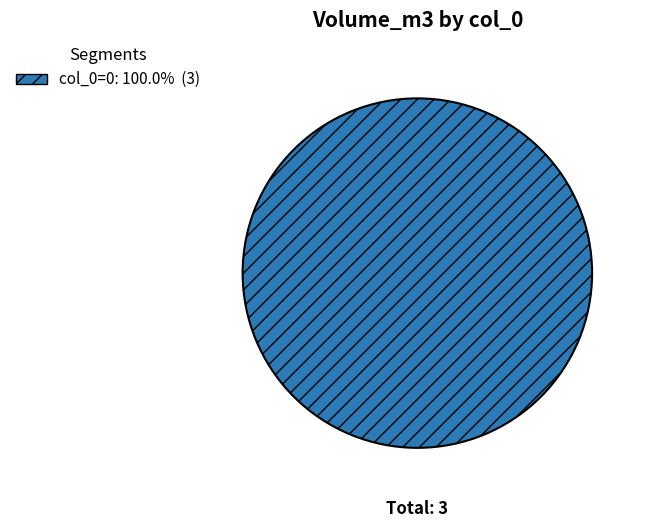

Is there any slice that represents more than half of the pie?

Yes